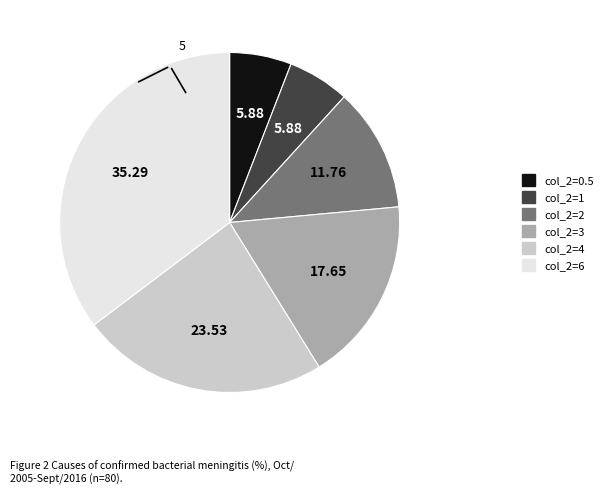

Is there a majority slice in this chart?

No